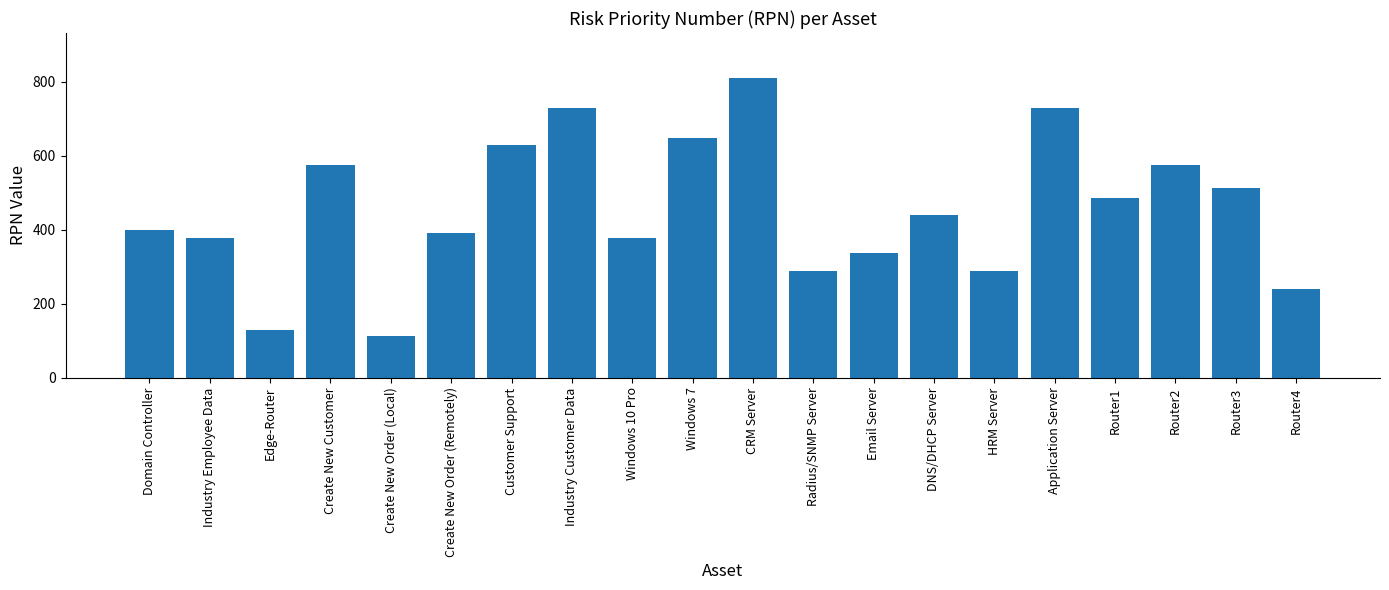

What value does the data have at Router3?

512